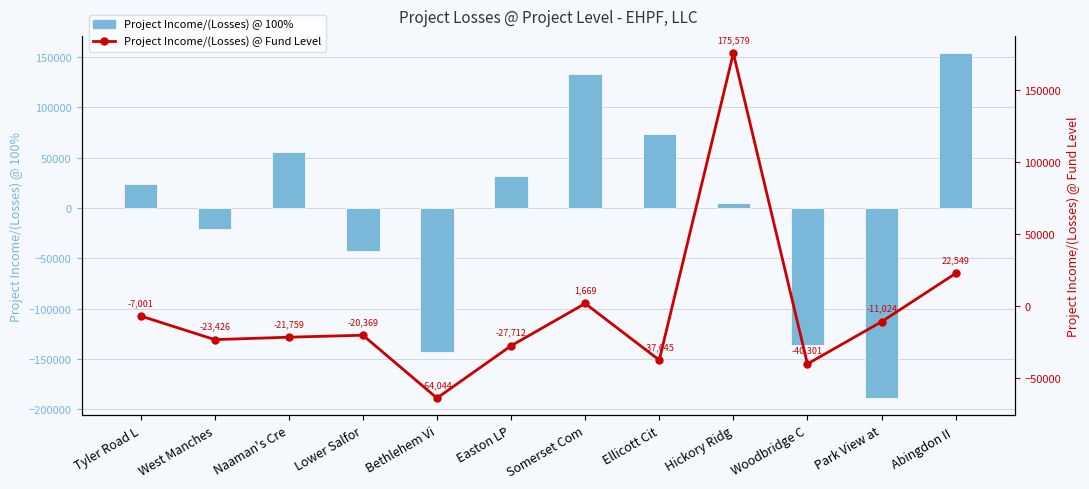

What is the minimum value shown in the chart?

-189038